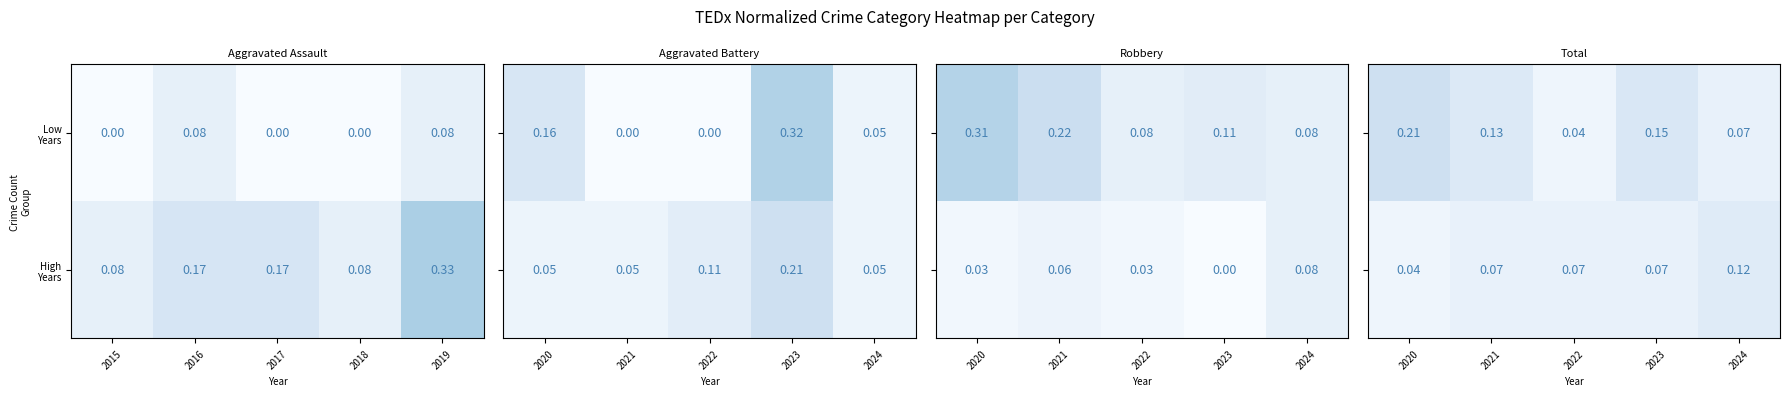

What is the total value across all series at 2021?

0.2